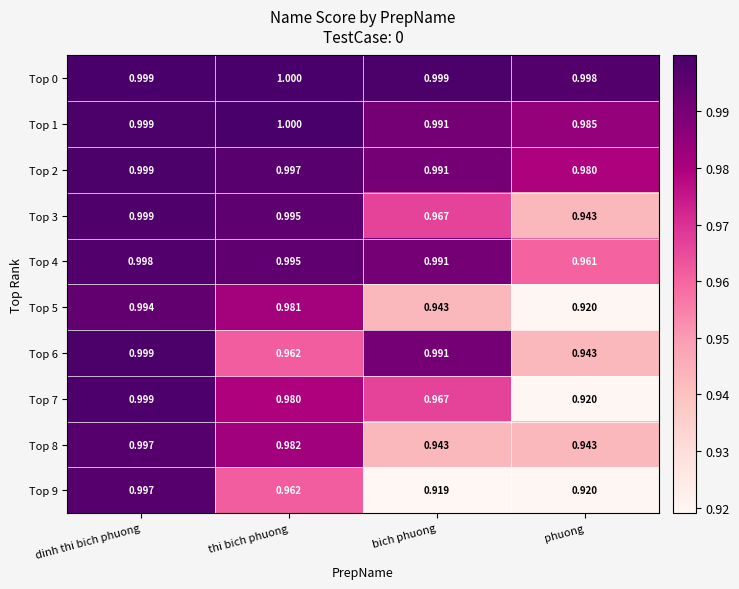

At which label is Top 0 closest to 0?

phuong